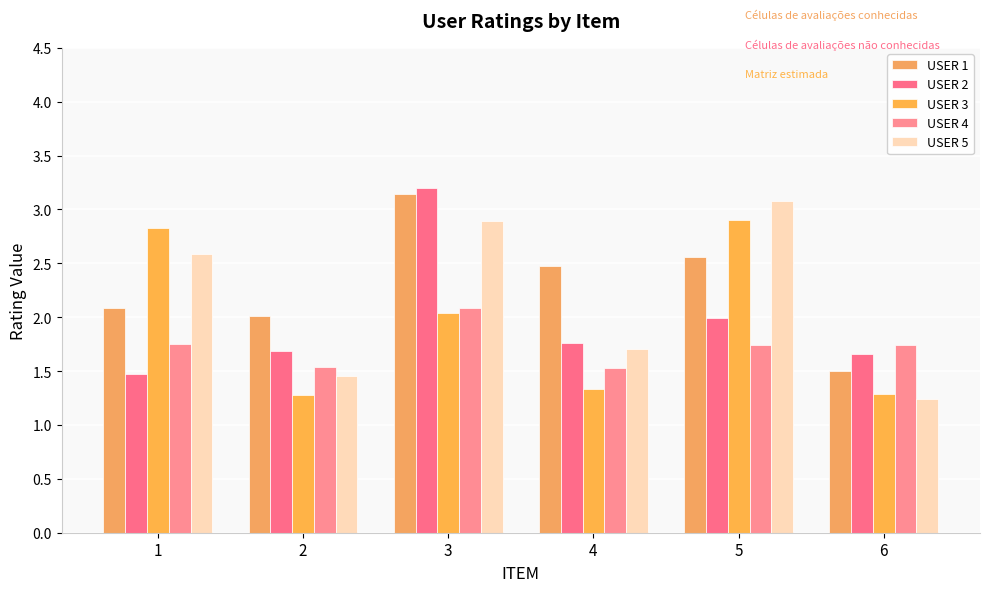

Which series has the largest total across all categories?

USER 1